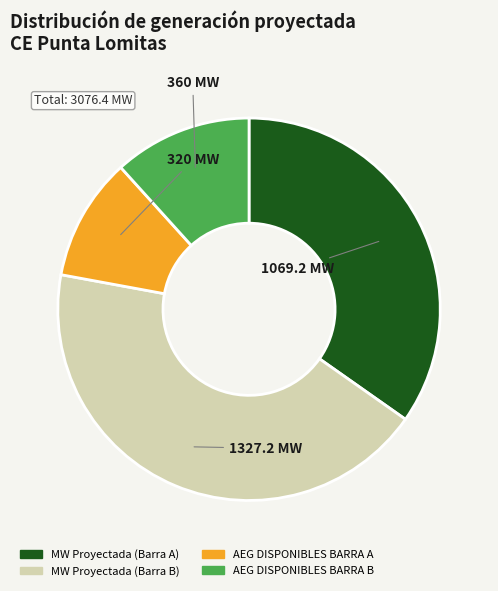

How many segments does this pie chart have?

4